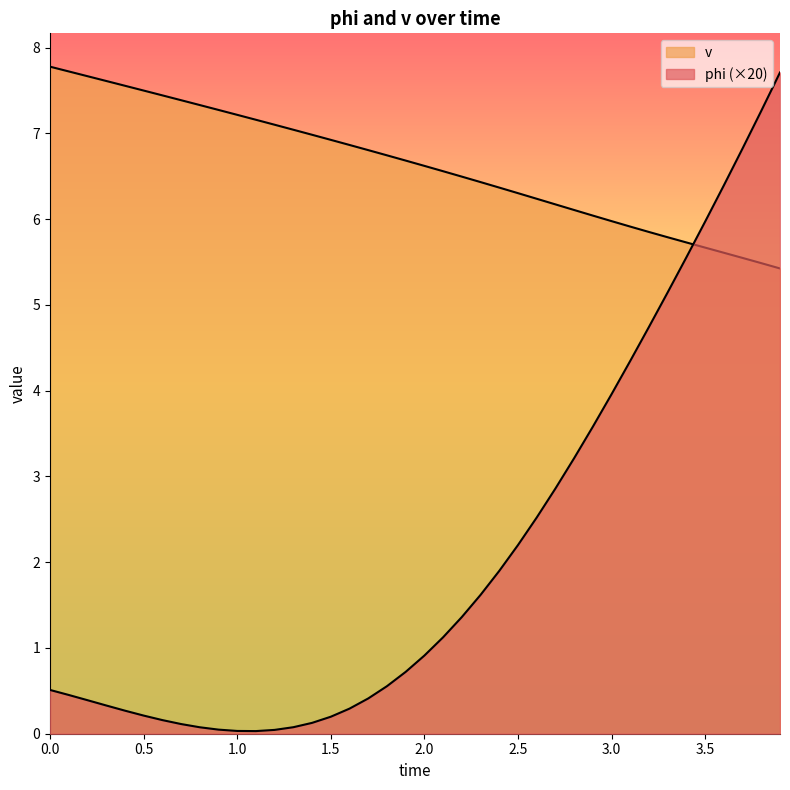

True or false: phi and v cross at least once.

True